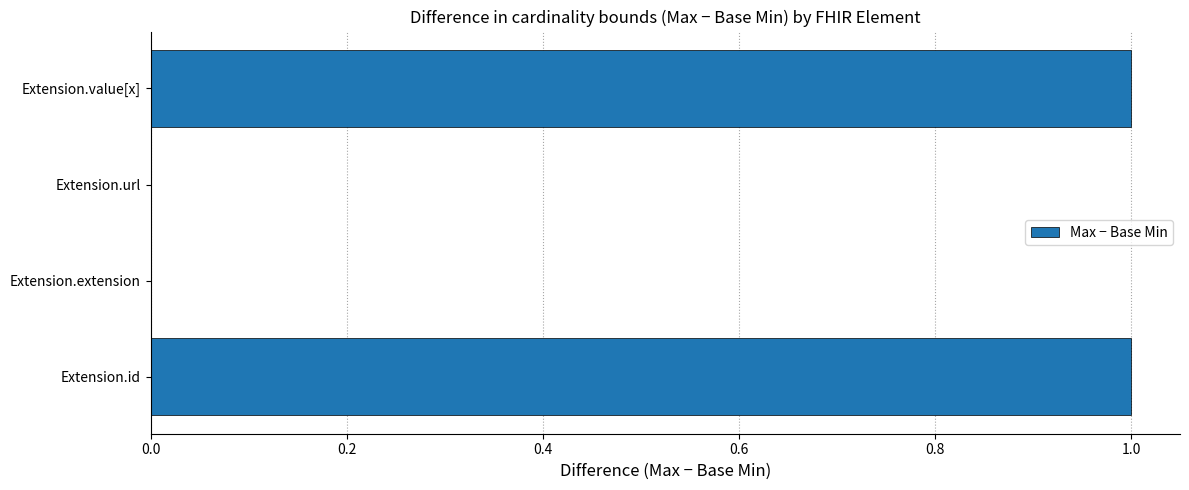

The chart shows a value of 0 at Extension.extension. True or false?

True